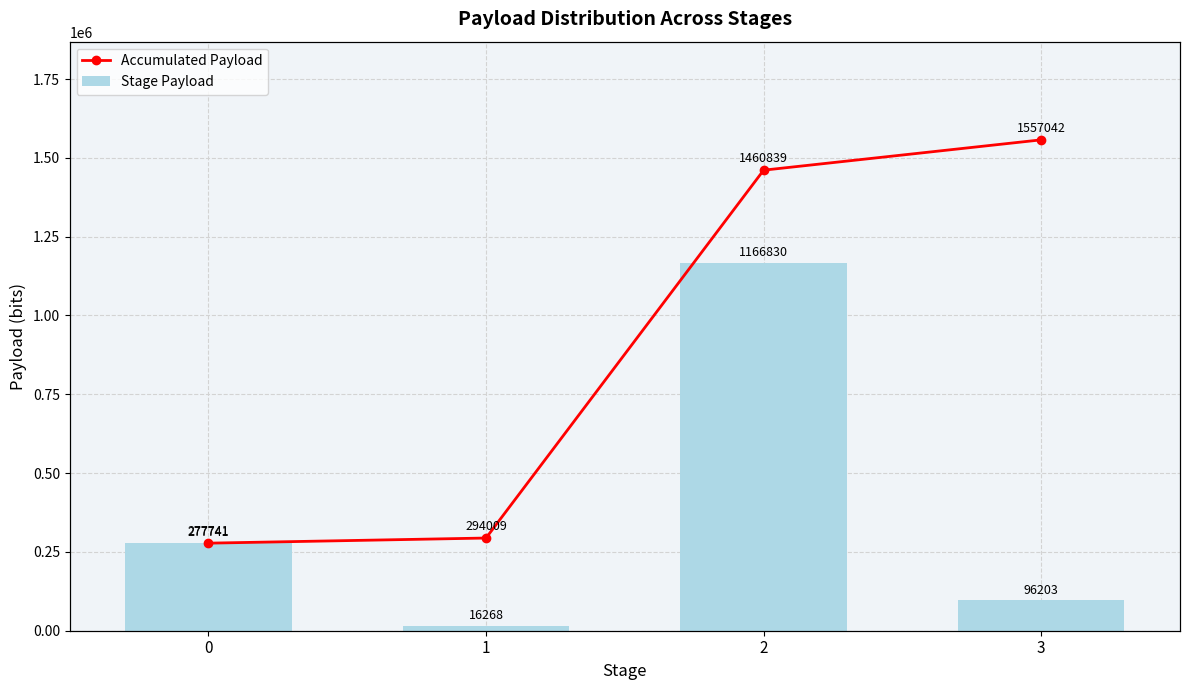

List the series in order of their peak value, highest first.

Accumulated Payload, Stage Payload